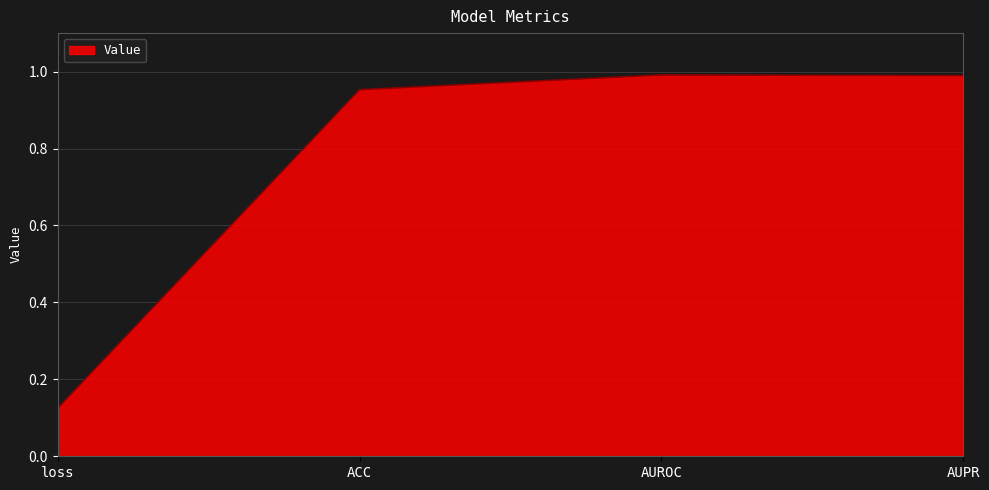

Which has a higher value, AUROC or ACC?

AUROC